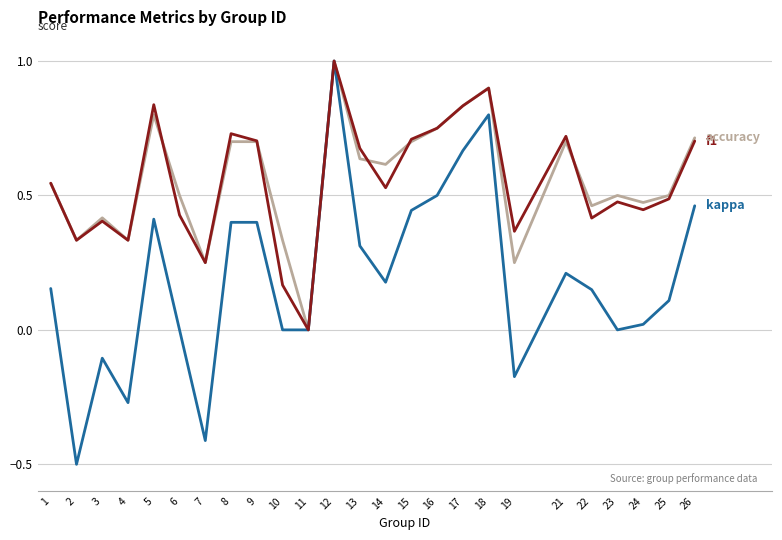

At which category is the sum across all series the highest?

12